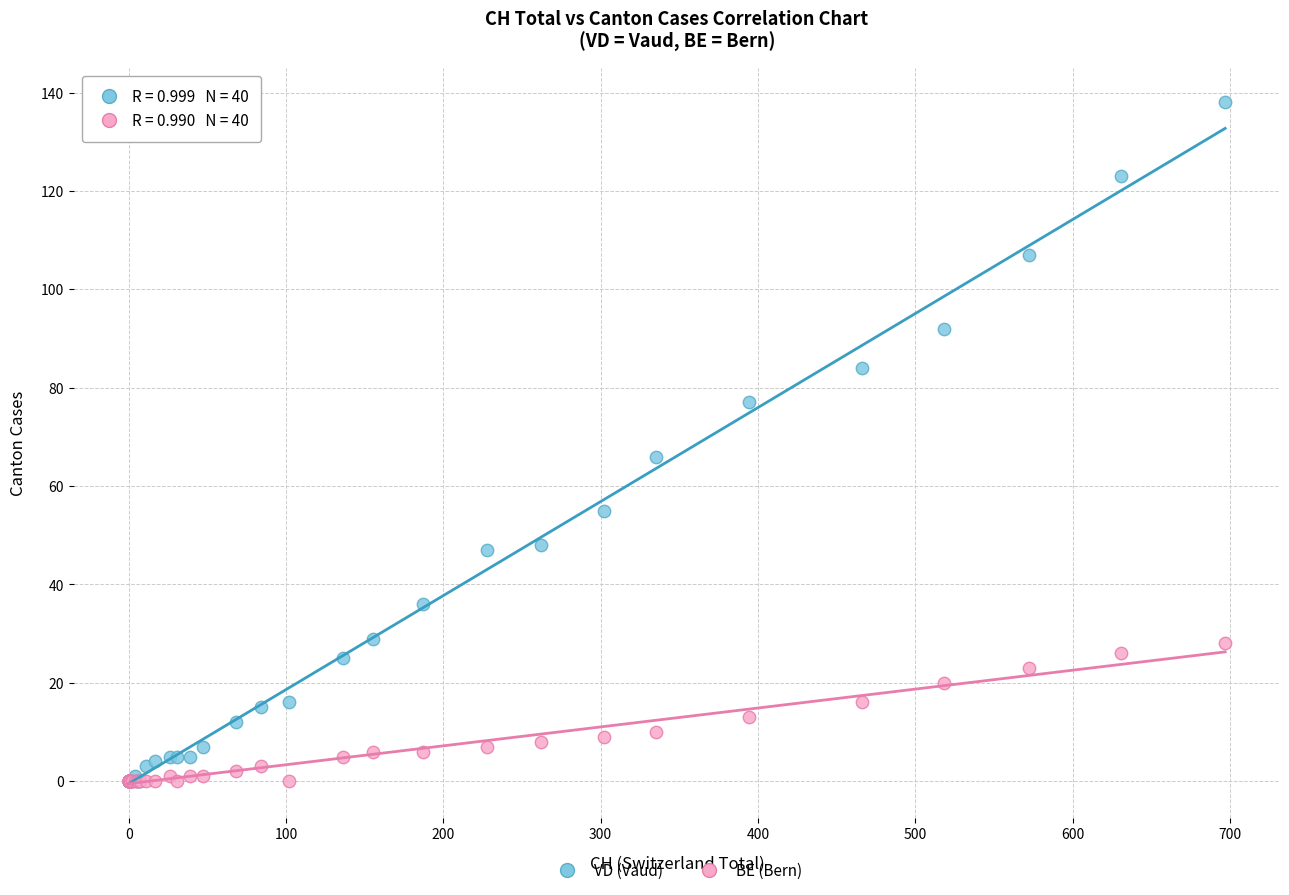

In the VD (Vaud) series, what Y value is closest to 69?

66